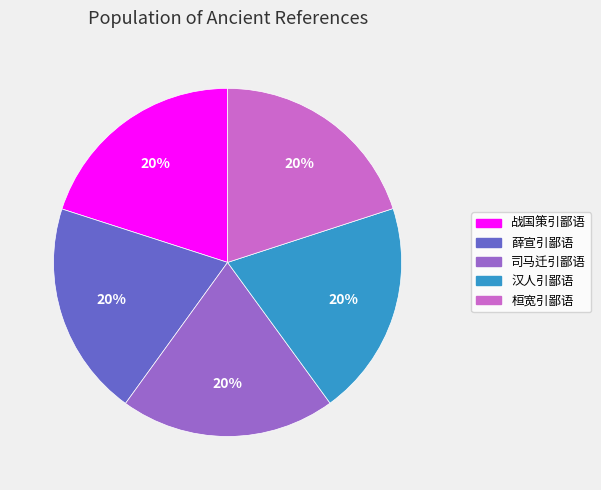

To the nearest percent, what is the average slice percentage?

20%